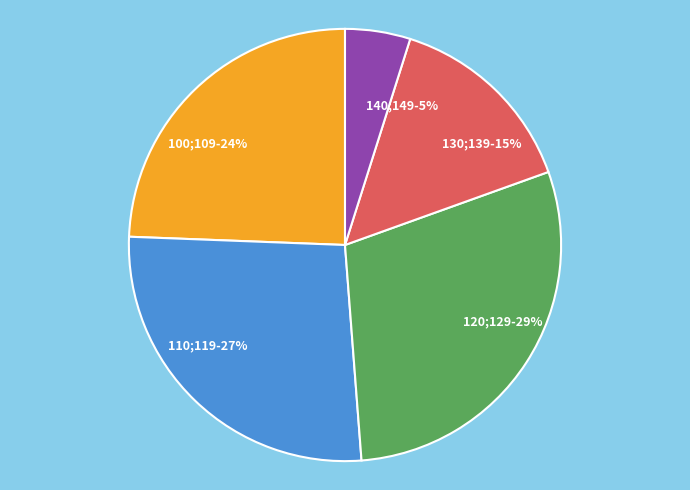

To the nearest percent, what percentage of the pie is 120;129?

29%